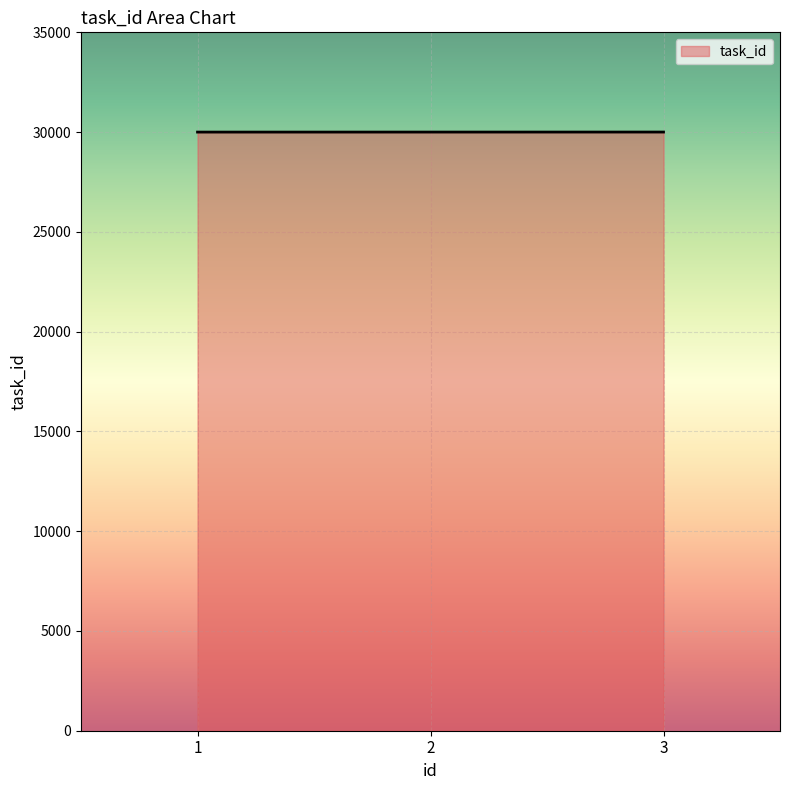

What is the average value?

30002